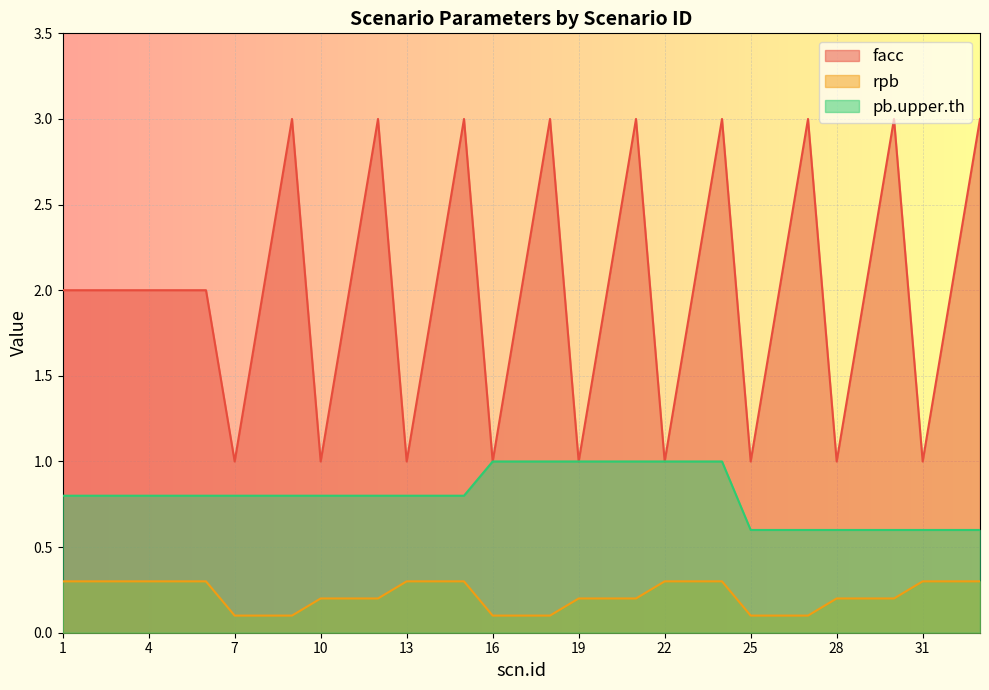

Reading right to left, extract all data points from this chart.

facc: 3.0	2.0	1.0	3.0	2.0	1.0	3.0	2.0	1.0	3.0	2.0	1.0	3.0	2.0	1.0	3.0	2.0	1.0	3.0	2.0	1.0	3.0	2.0	1.0	3.0	2.0	1.0	2.0	2.0	2.0	2.0	2.0	2.0
rpb: 0.3	0.3	0.3	0.2	0.2	0.2	0.1	0.1	0.1	0.3	0.3	0.3	0.2	0.2	0.2	0.1	0.1	0.1	0.3	0.3	0.3	0.2	0.2	0.2	0.1	0.1	0.1	0.3	0.3	0.3	0.3	0.3	0.3
pb.upper.th: 0.6	0.6	0.6	0.6	0.6	0.6	0.6	0.6	0.6	1.0	1.0	1.0	1.0	1.0	1.0	1.0	1.0	1.0	0.8	0.8	0.8	0.8	0.8	0.8	0.8	0.8	0.8	0.8	0.8	0.8	0.8	0.8	0.8